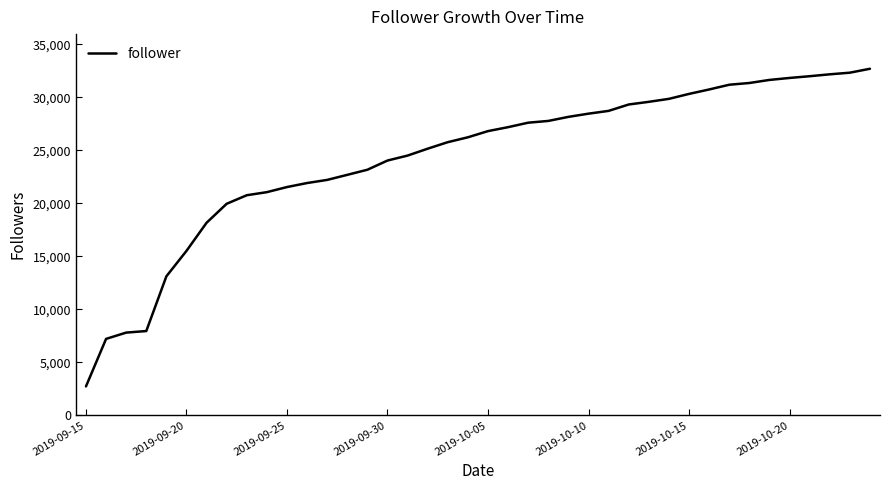

What is the minimum value shown in the chart?

2726